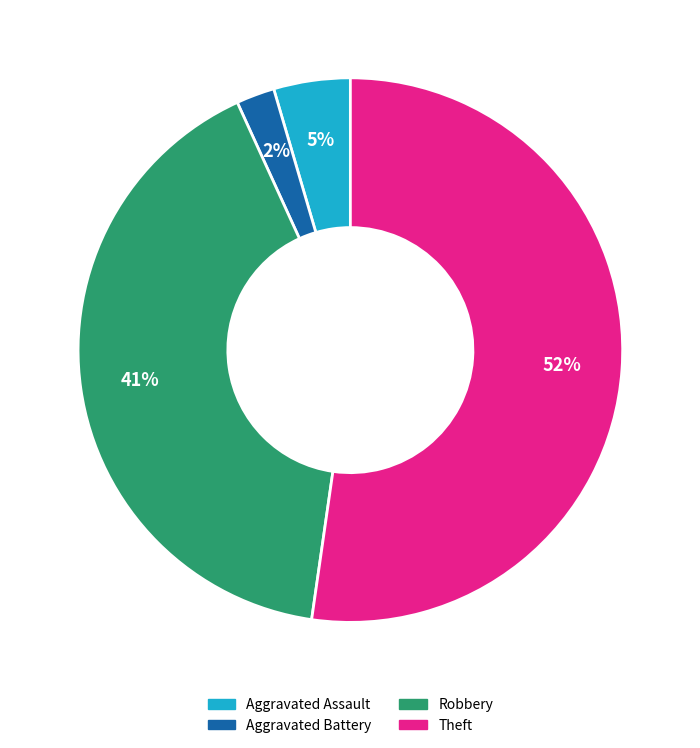

To the nearest percent, what portion does Theft represent?

52%